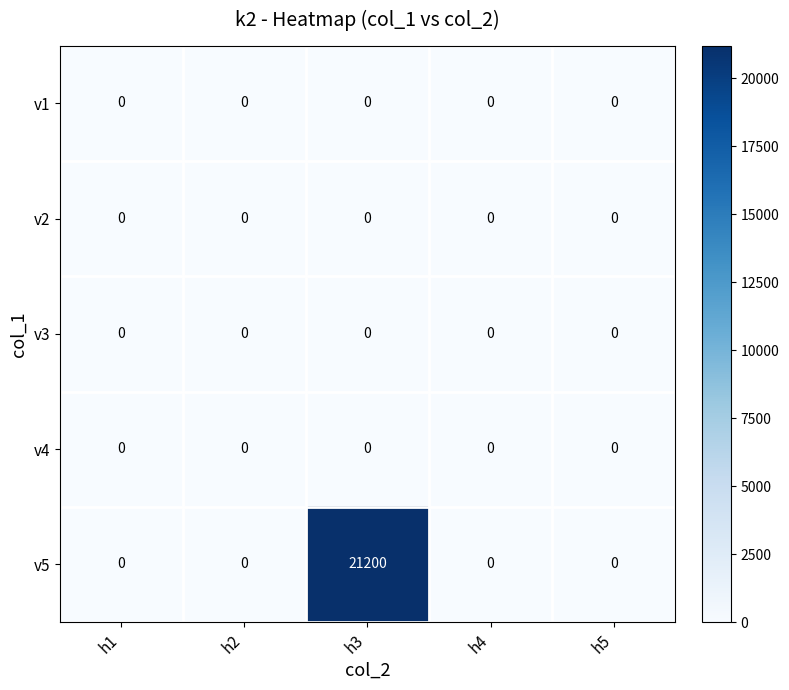

Count the number of categories in the chart.

5